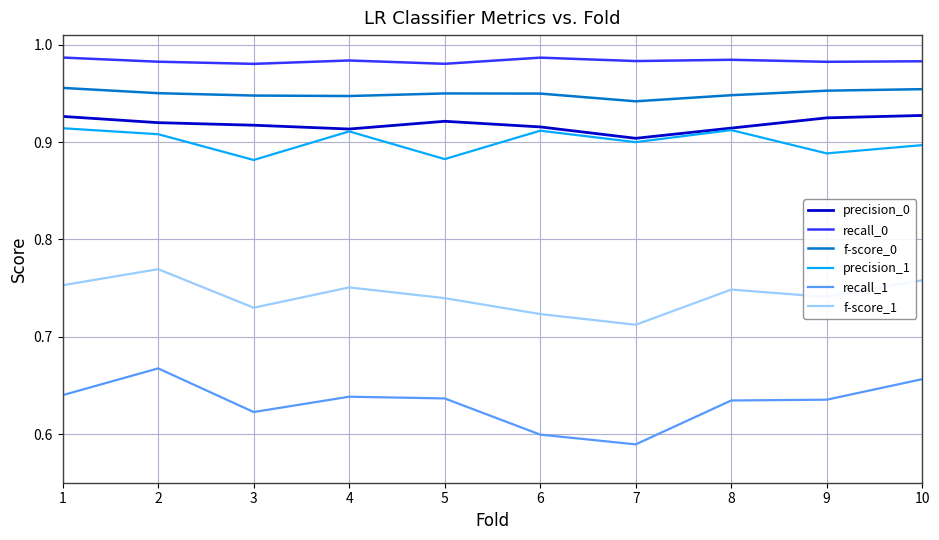

True or false: precision_1 has a value of 0.9 at 8.

True